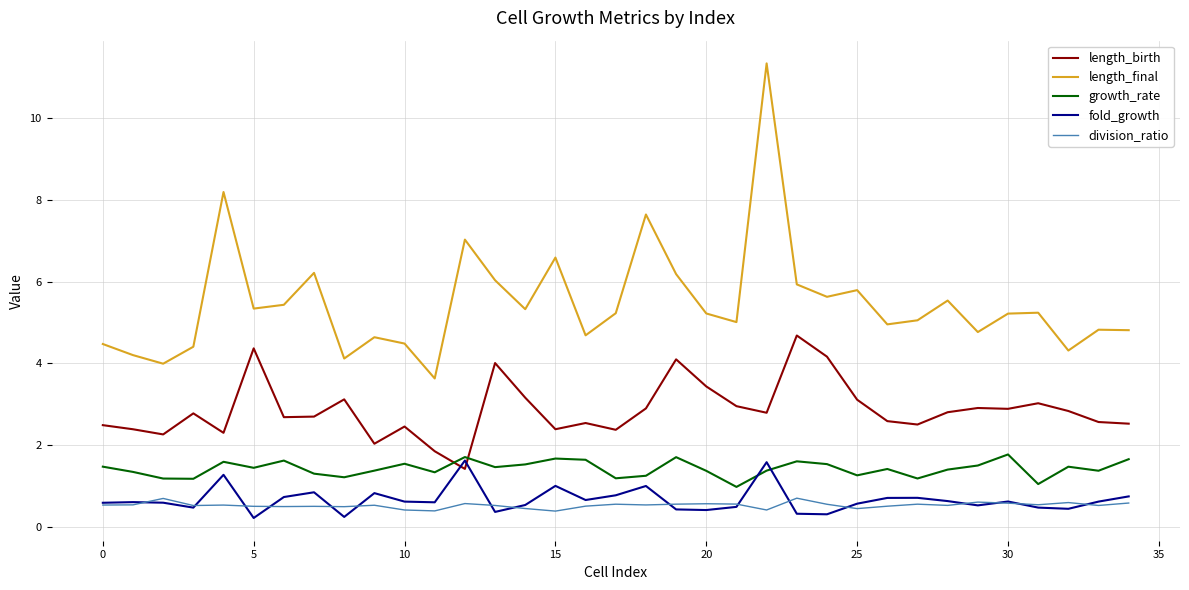

What is the minimum value for length_final?

3.6